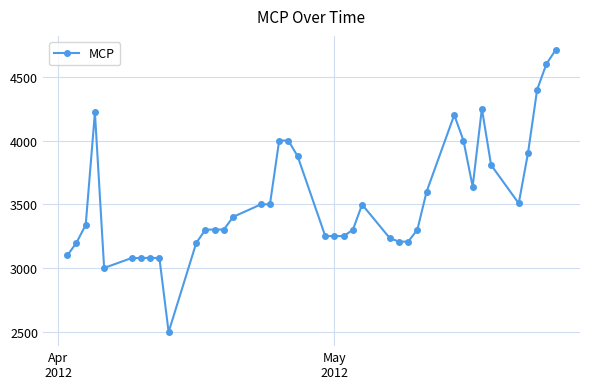

What is the value of the 22nd point from the left?

3251.7